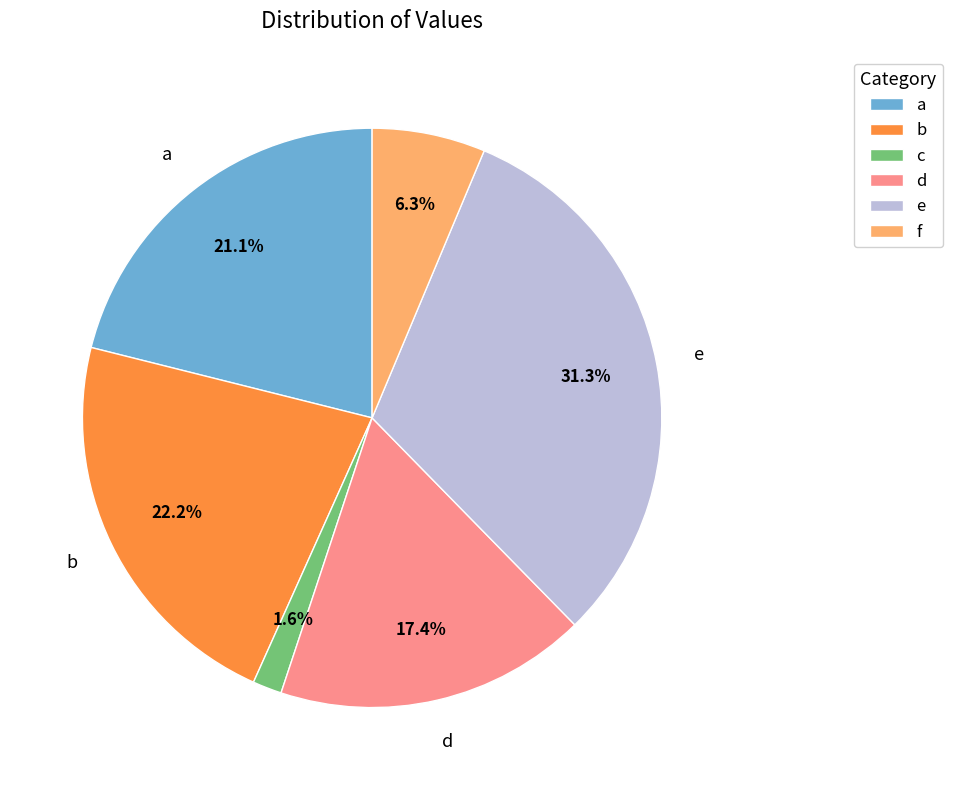

Is d the majority of the pie?

No